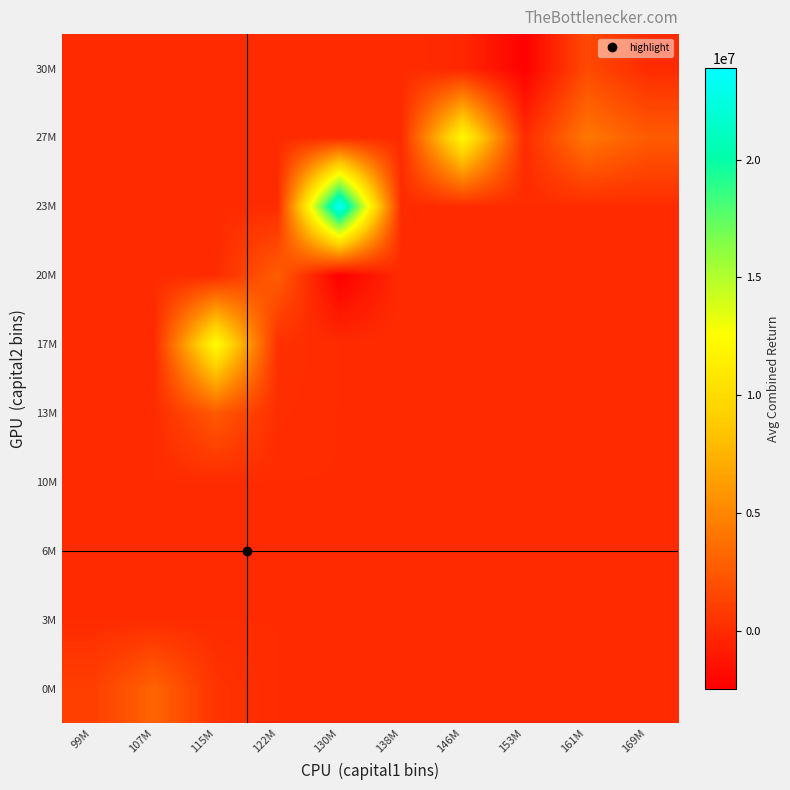

Which label corresponds to the largest value in the chart?

130M